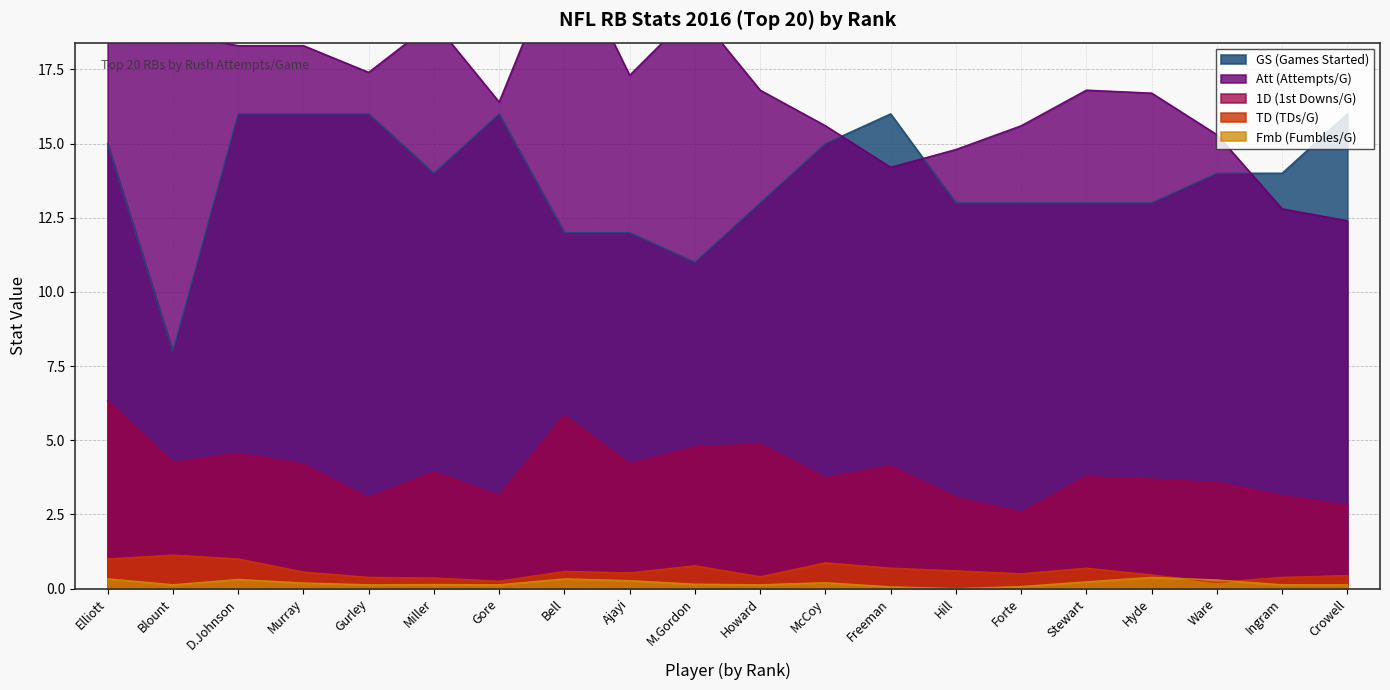

What is the minimum value for 1D (1st Downs/G)?

2.6